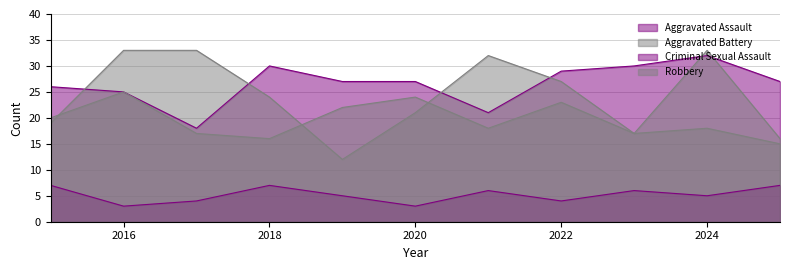

Between 2017 and 2025, which series saw the biggest shift?

Robbery